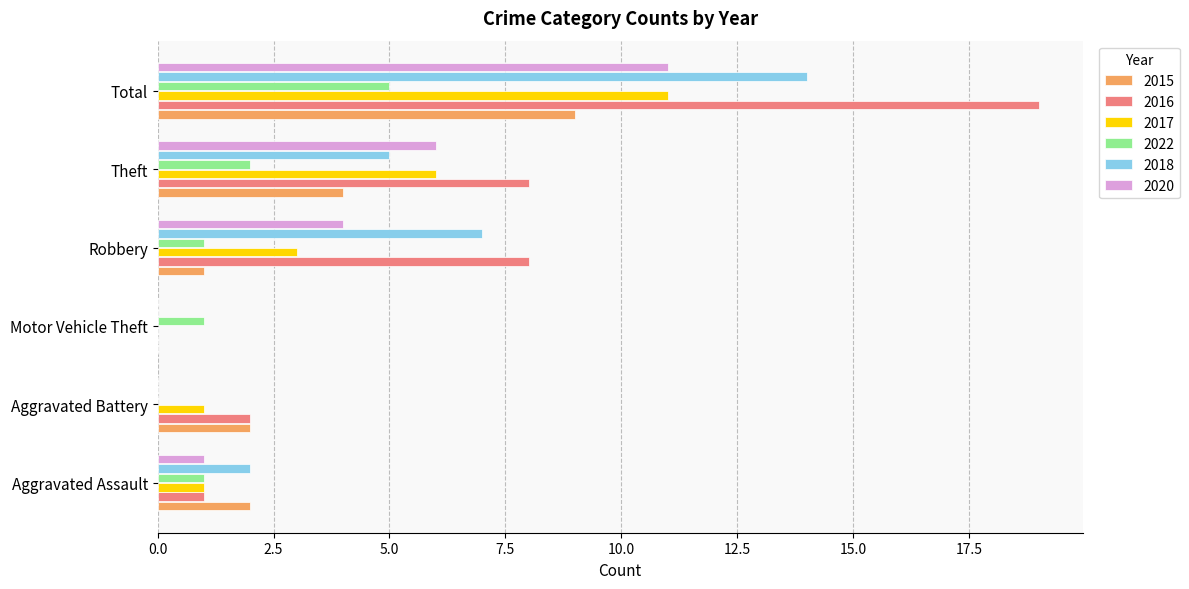

What is the total value across all series at Aggravated Assault?

8